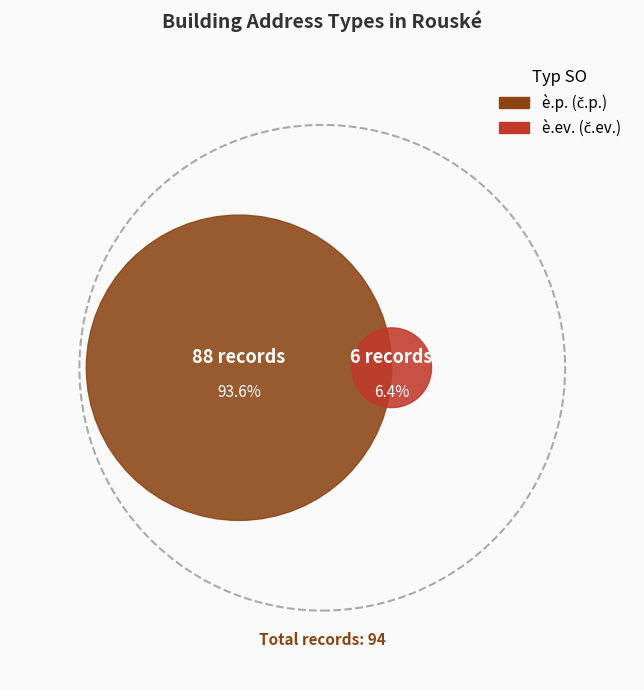

Does any single category account for the majority?

Yes